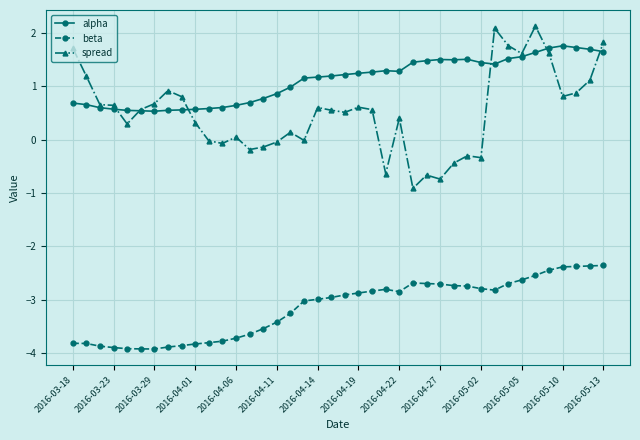

True or false: beta and spread intersect in this chart.

False